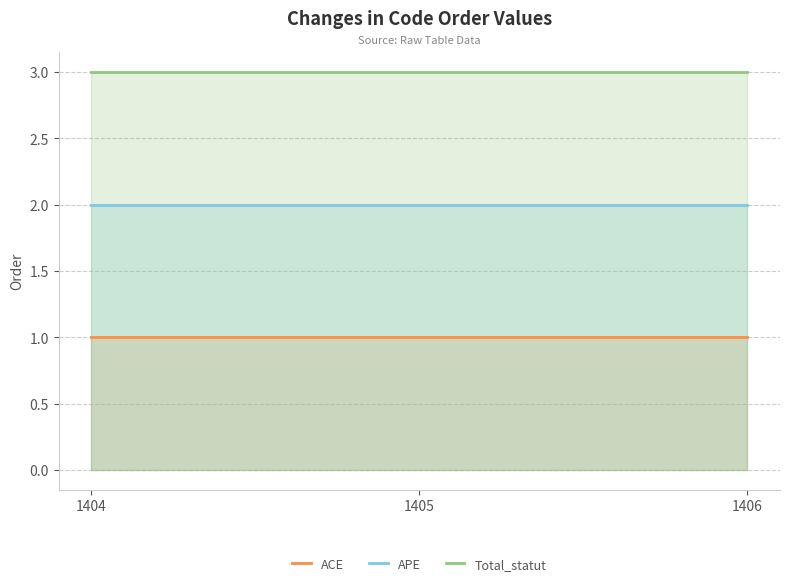

At how many categories does at least one series exceed 2?

3